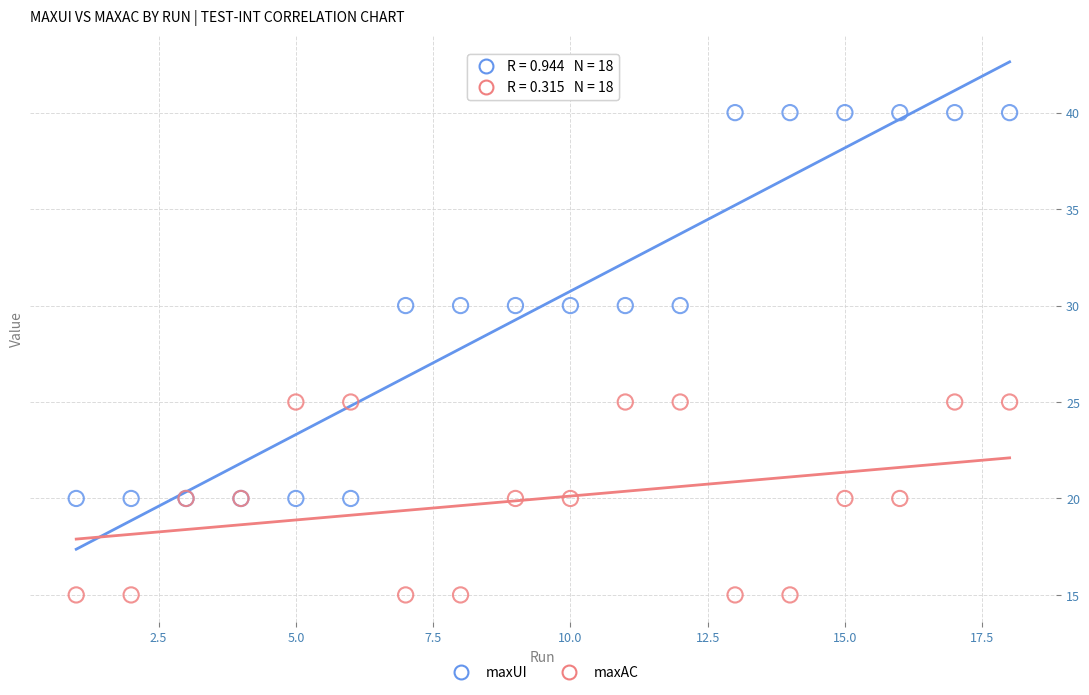

Which series reaches the minimum Y coordinate?

maxAC